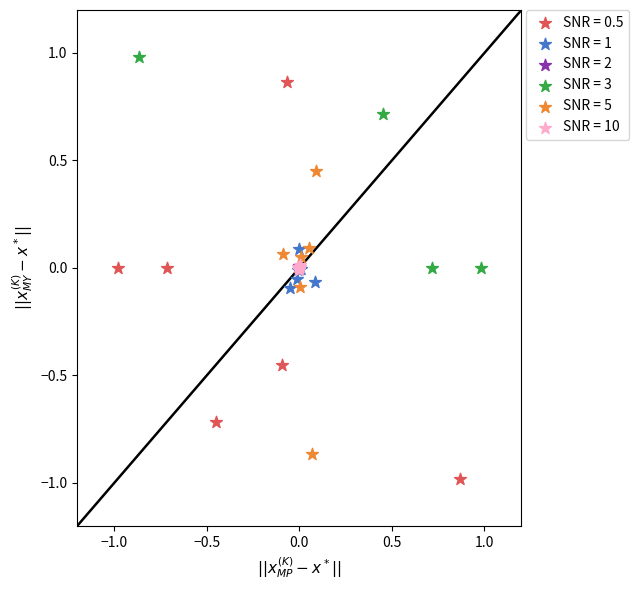

Which series reaches the minimum Y coordinate?

SNR = 0.5